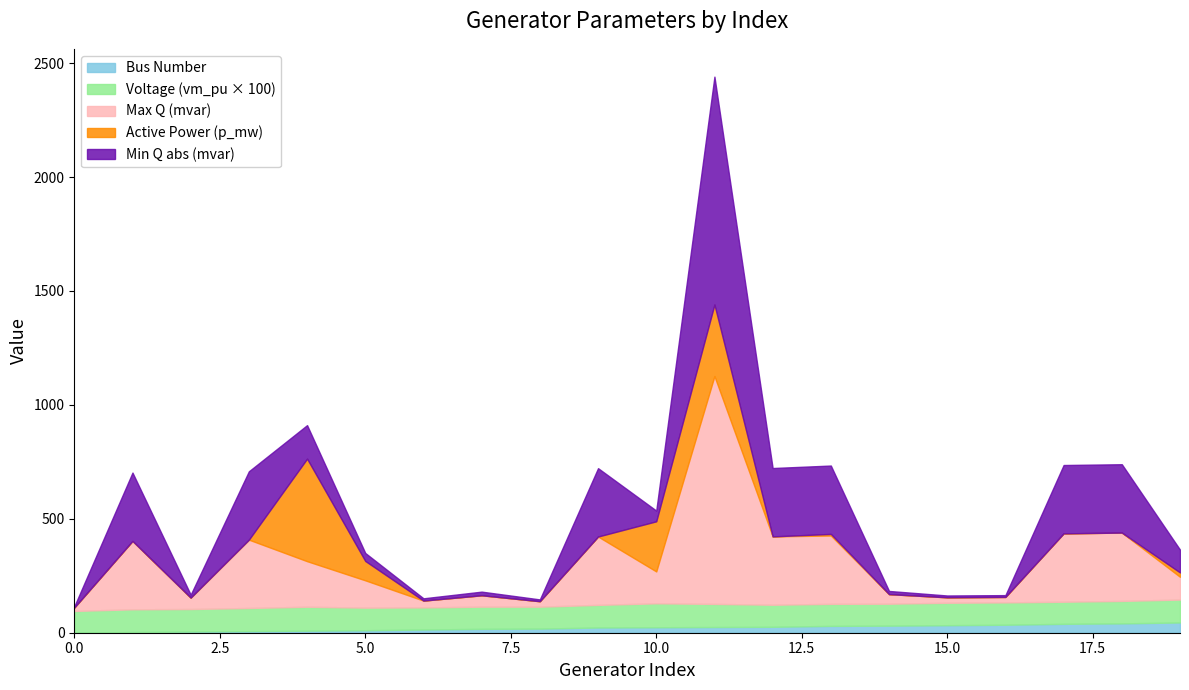

Is the value of bus at 16 greater than the value of min_q_mvar_abs at 1?

No